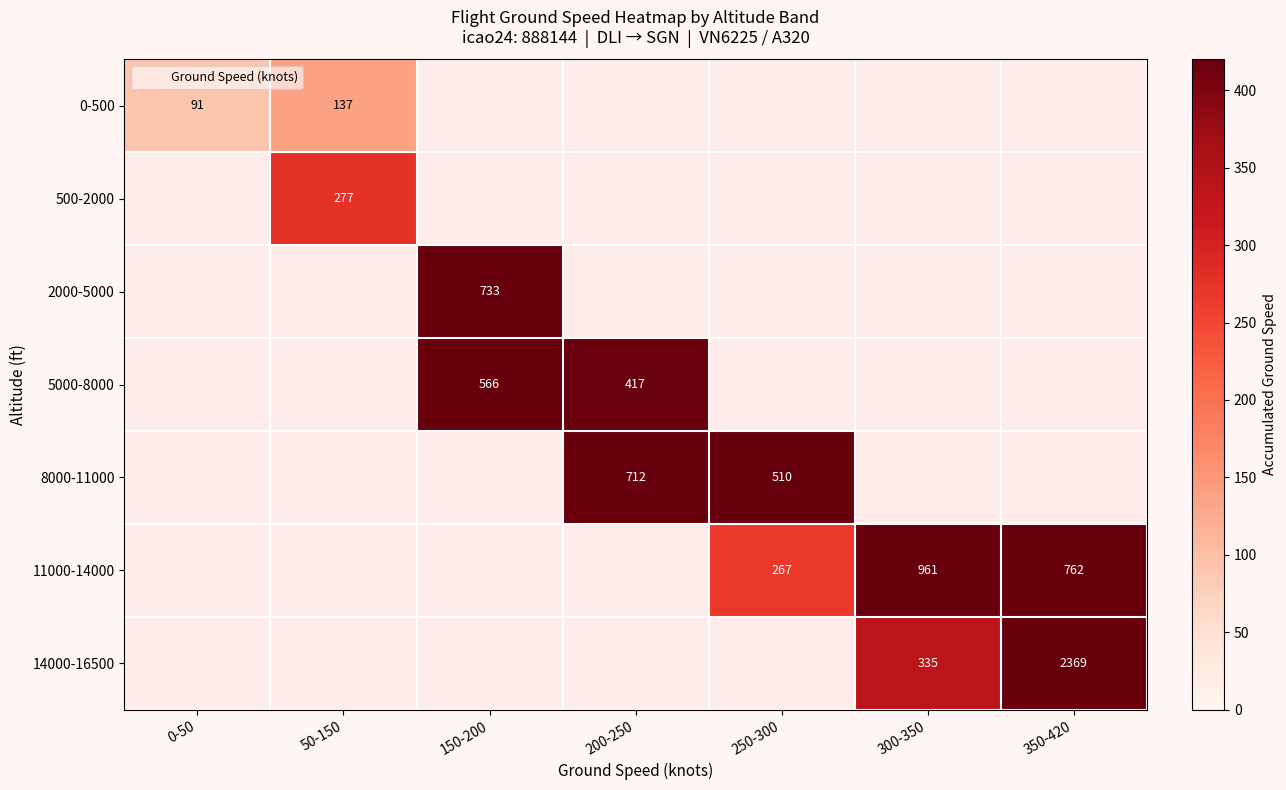

Rank the categories by 5000-8000 value from lowest to highest.

200-250, 250-300, 300-350, 350-420, 0-50, 50-150, 150-200